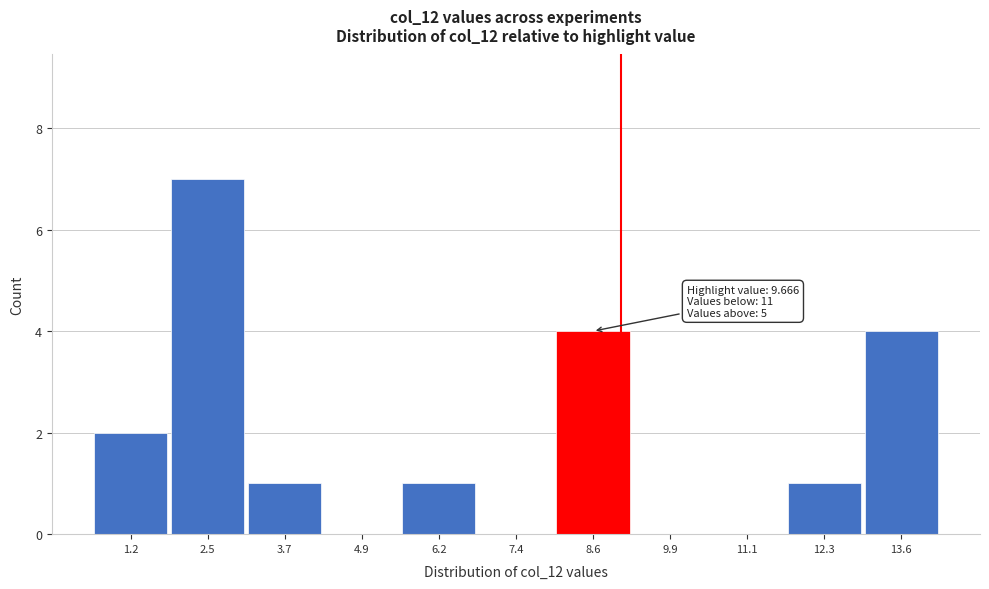

Reading left to right, list all the values displayed in this chart.

1.2=2	2.5=7	3.7=1	4.9=0	6.2=1	7.4=0	8.6=4	9.9=0	11.1=0	12.3=1	13.6=4